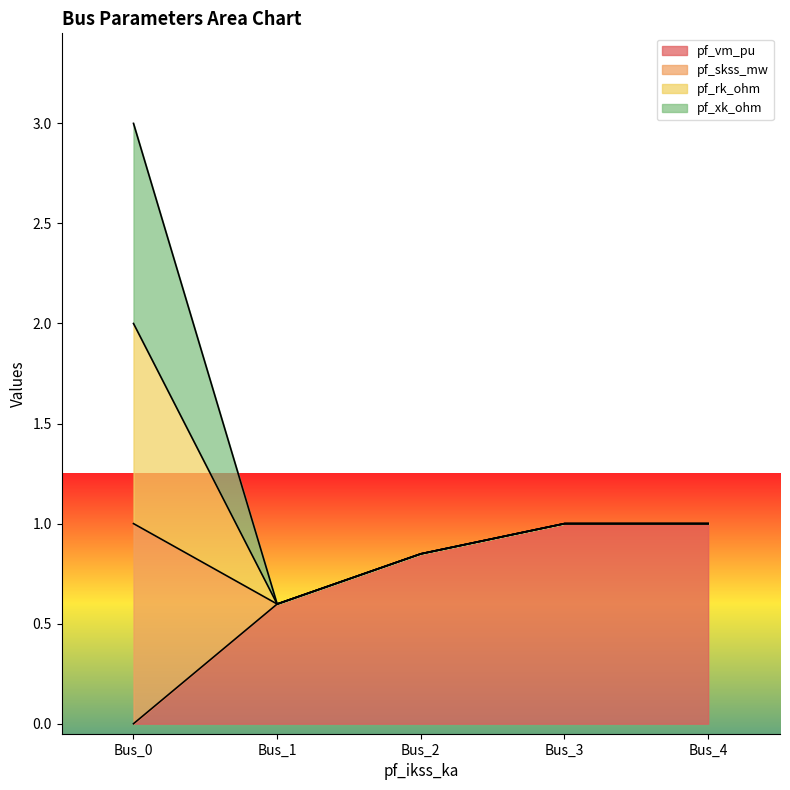

What is the difference between the second highest and second lowest values in the pf_skss_mw series?

0.2